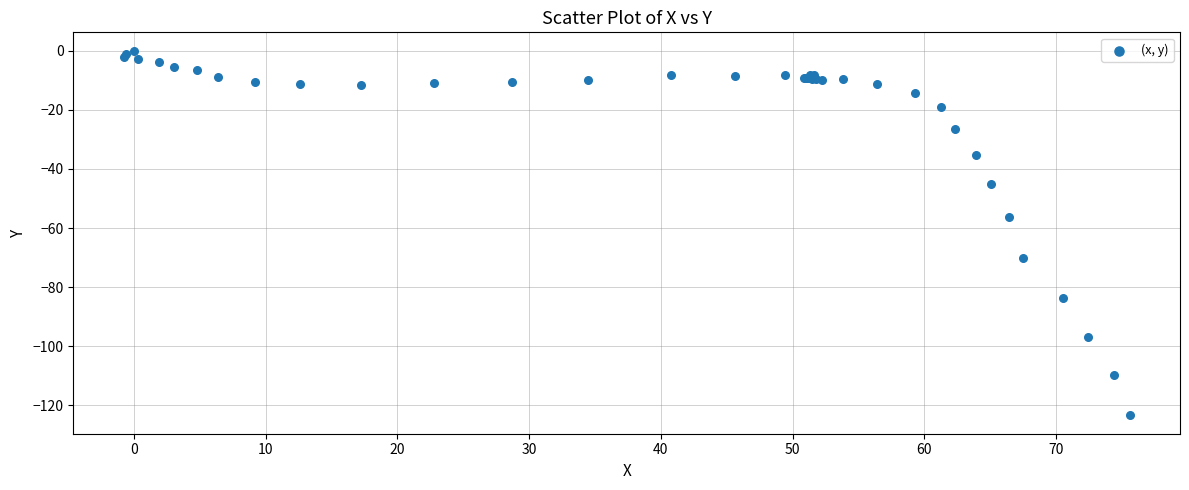

What Y value in the scatter plot is closest to -61?

-56.3